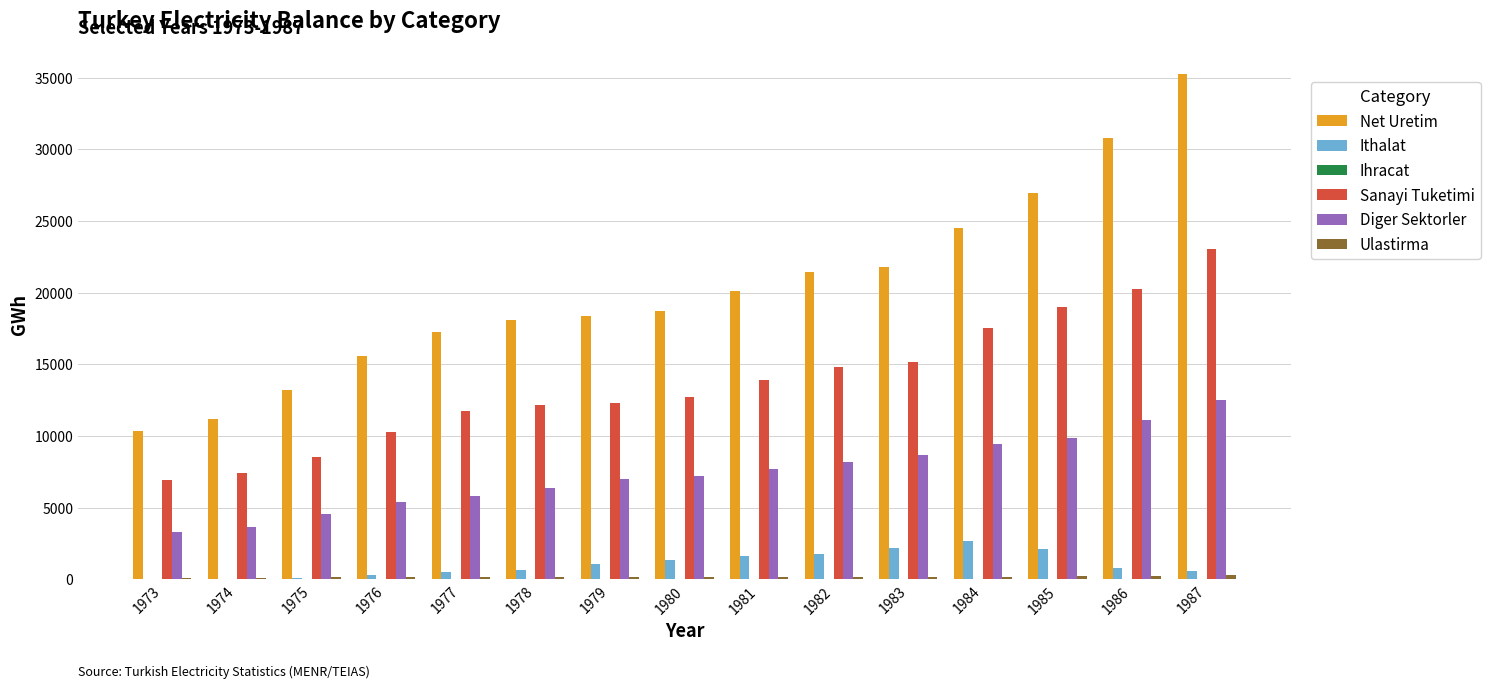

How many groups of bars are there?

15